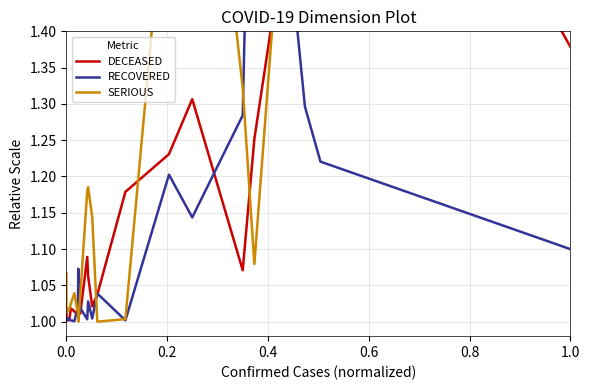

What is the sum of all RECOVERED values?

22.4